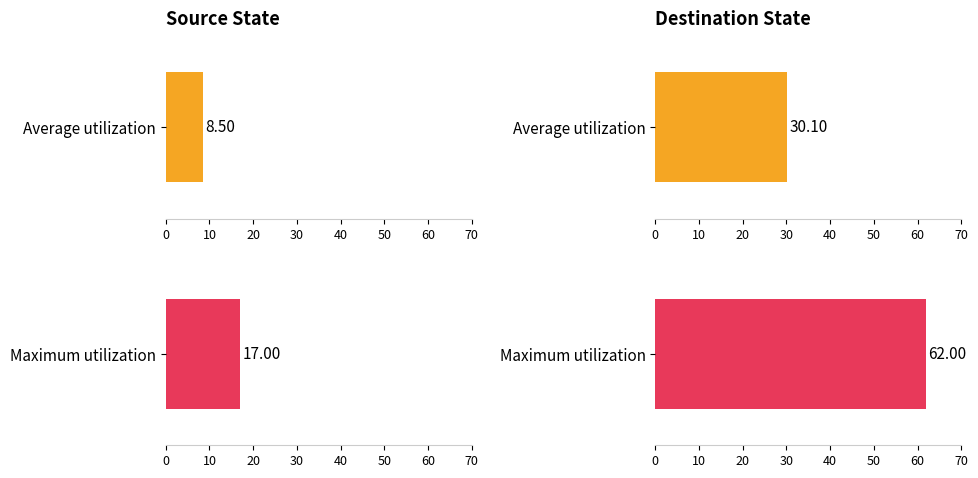

List the labels in order of Average utilization value, largest first.

destination_state, source_state